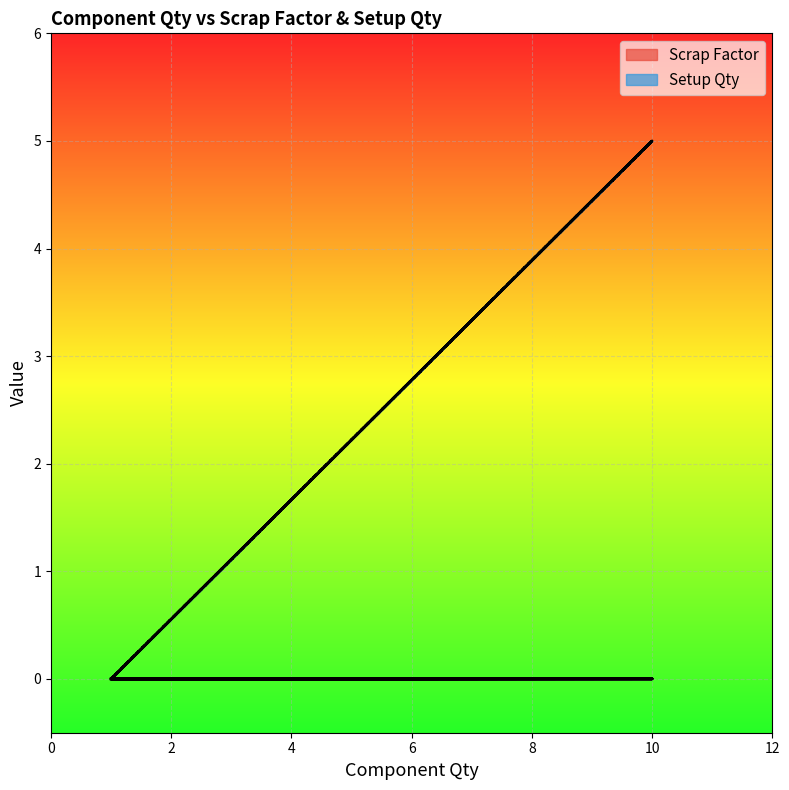

The value of Scrap Factor at 1 is 0.0. True or false?

True